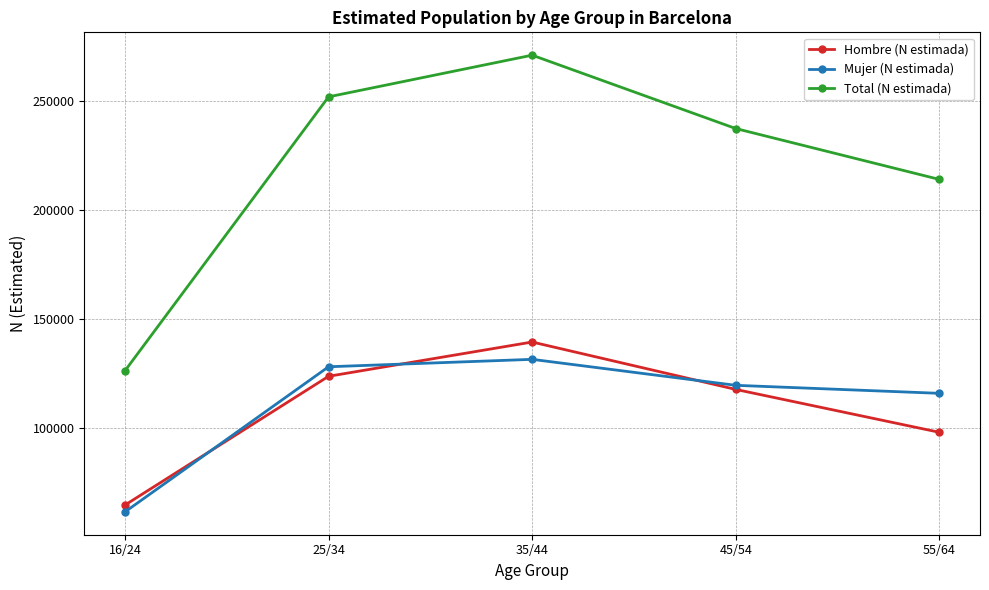

Which series has the largest range (max minus min)?

Total (N estimada)